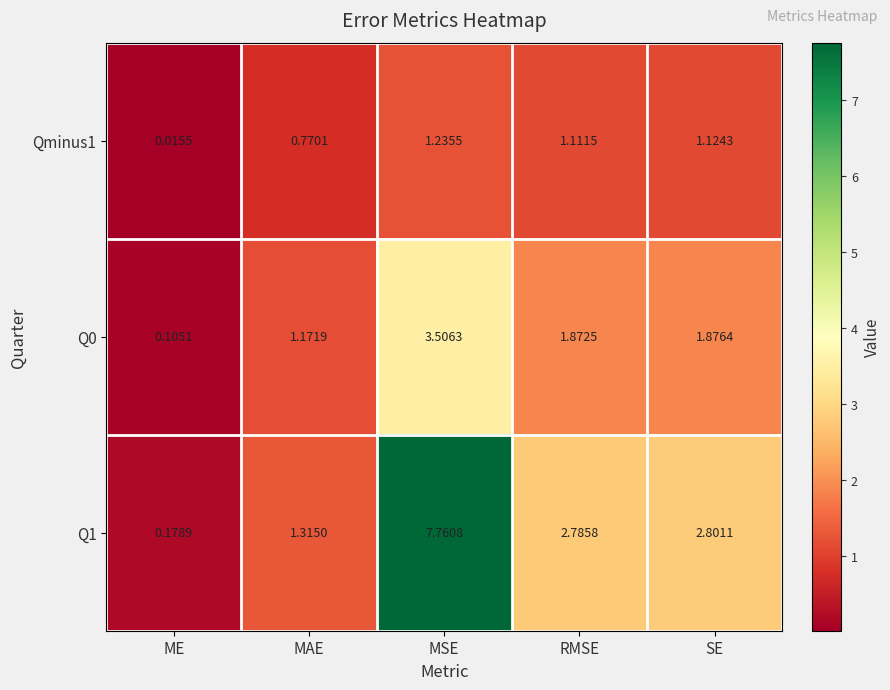

At which label is Qminus1 closest to 0?

ME